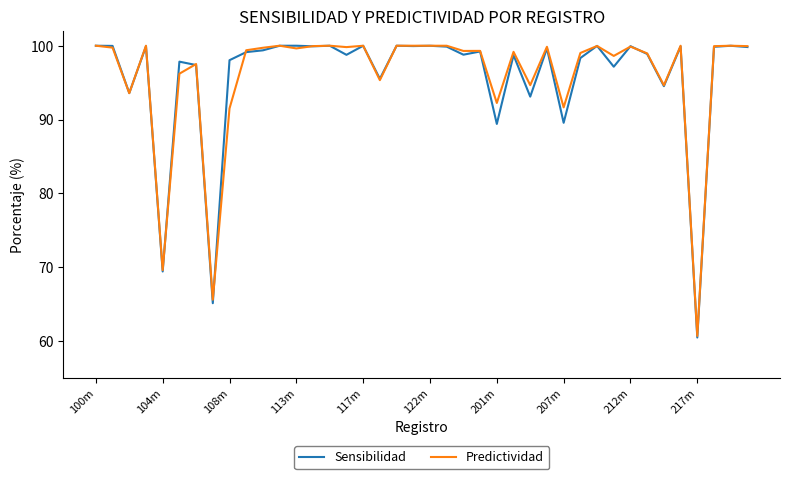

What is the minimum value for Predictividad?

60.7